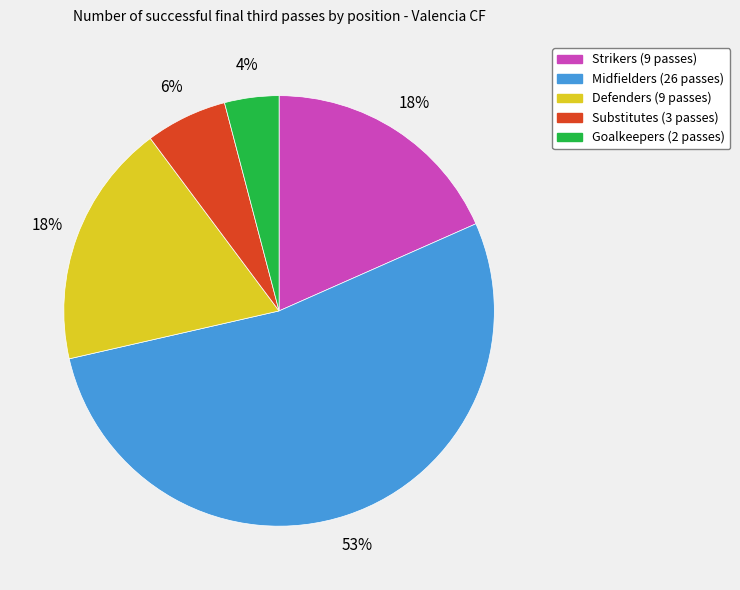

Is there any slice that represents more than half of the pie?

Yes